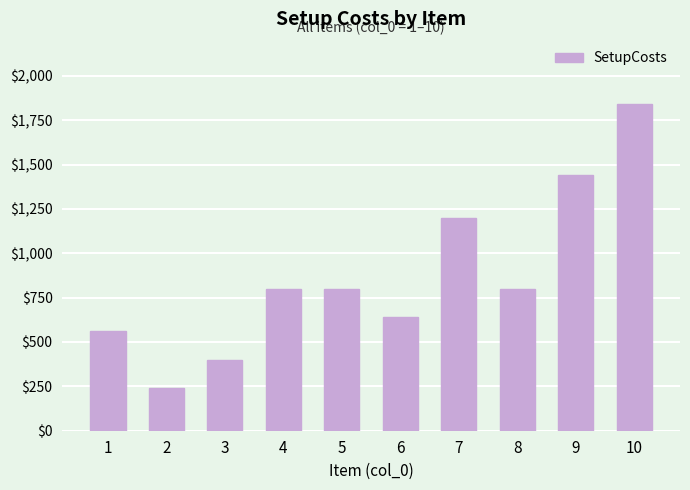

Reading left to right, transcribe all the data shown in this chart.

1=560	2=240	3=400	4=800	5=800	6=640	7=1200	8=800	9=1440	10=1840